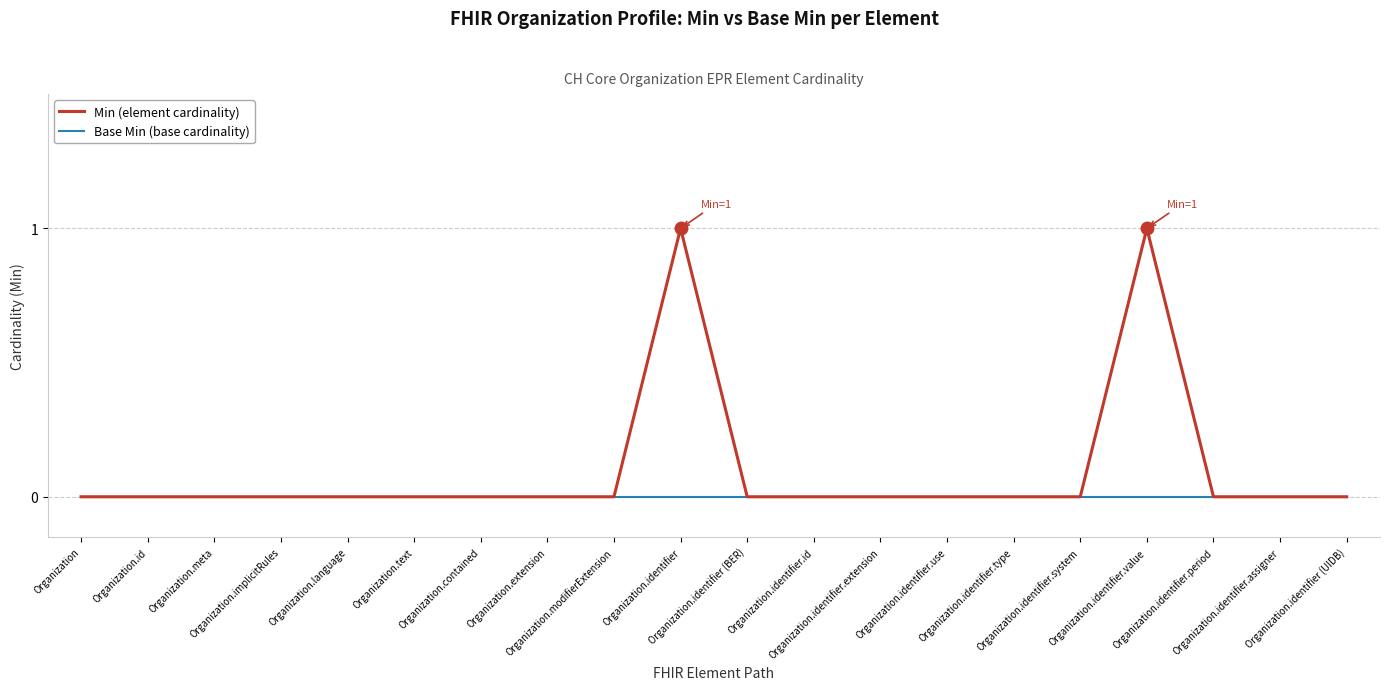

Which series has the widest spread of values?

Min (element cardinality)